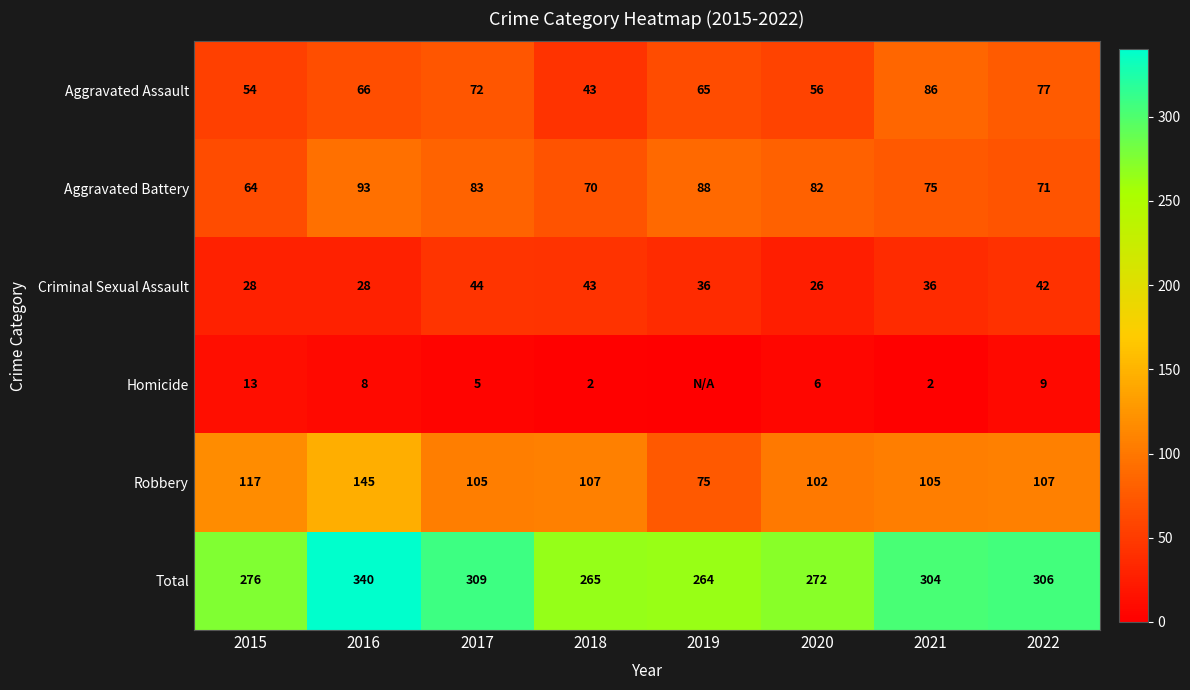

Rank the series at 2021 from highest to lowest value.

Total, Robbery, Aggravated Assault, Aggravated Battery, Criminal Sexual Assault, Homicide